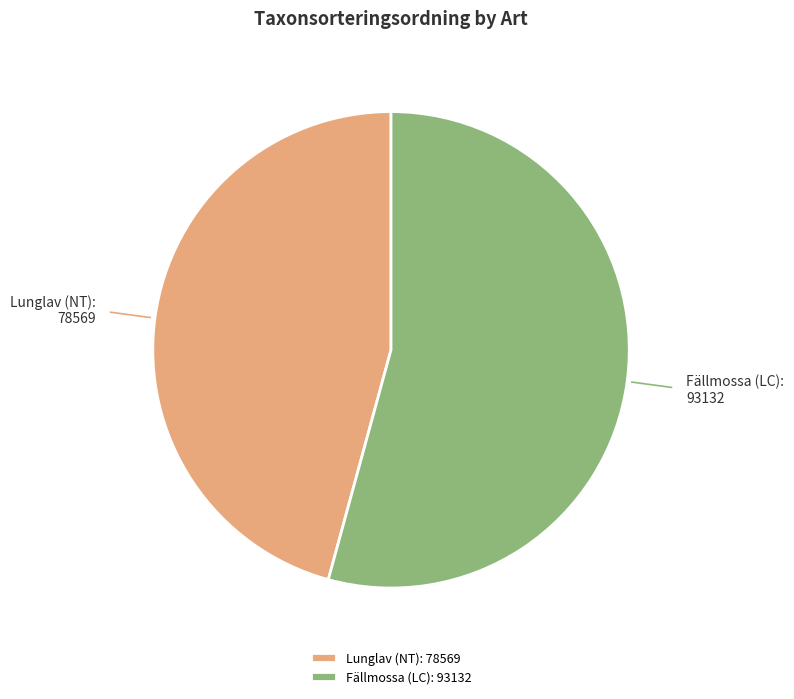

Is the sum of Fällmossa (LC) and Lunglav (NT) greater than half?

Yes